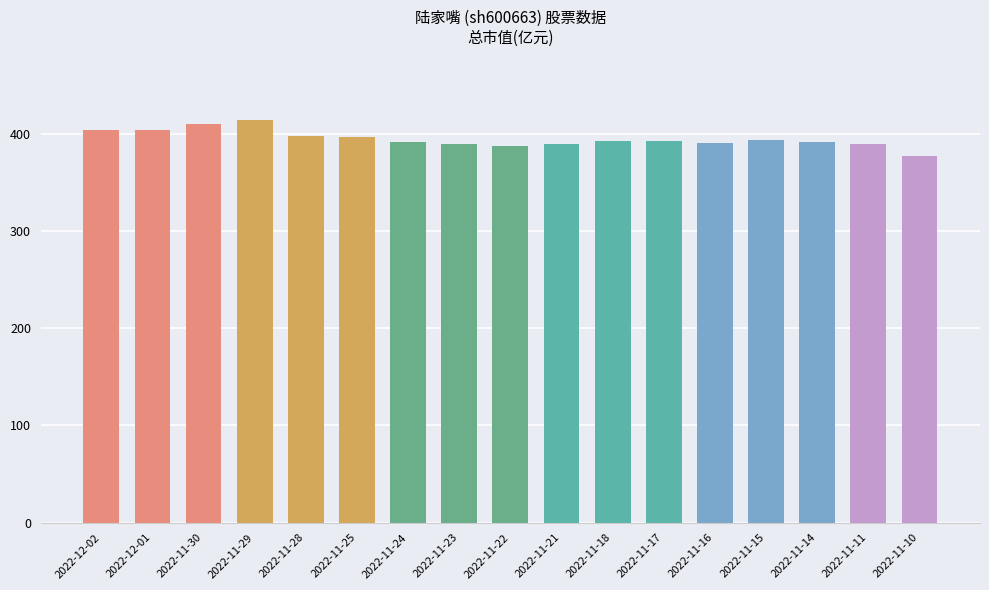

What is the difference between the values at 2022-11-23 and 2022-11-11?

0.4